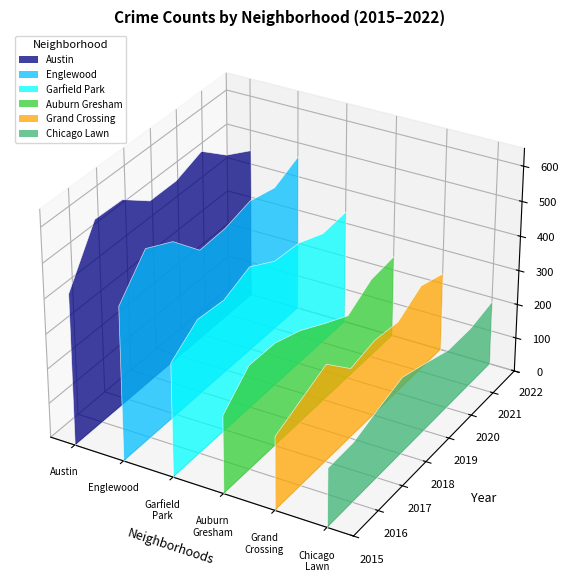

Reading right to left, list all the values displayed in this chart.

Austin: 2022=441	2021=483	2020=549	2019=520	2018=520	2017=581	2016=584	2015=437
Englewood: 2022=461	2021=425	2020=444	2019=423	2018=419	2017=503	2016=543	2015=444
Garfield Park: 2022=335	2021=329	2020=361	2019=368	2018=412	2017=379	2016=387	2015=329
Auburn Gresham: 2022=242	2021=234	2020=188	2019=228	2018=271	2017=299	2016=301	2015=226
Grand Crossing: 2022=231	2021=256	2020=212	2019=222	2018=205	2017=283	2016=248	2015=213
Chicago Lawn: 2022=190	2021=172	2020=172	2019=199	2018=224	2017=200	2016=173	2015=171